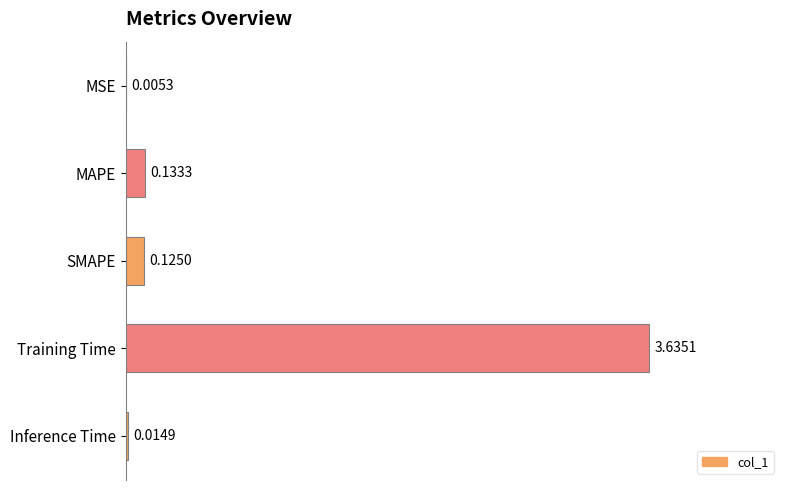

What is the sum of all values?

3.9